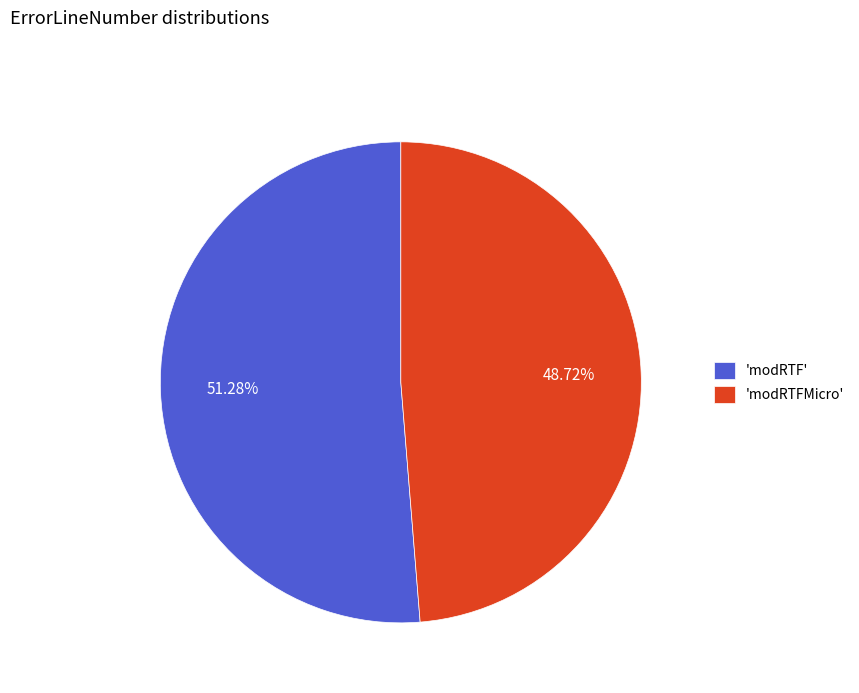

How many slices are in this pie chart?

2